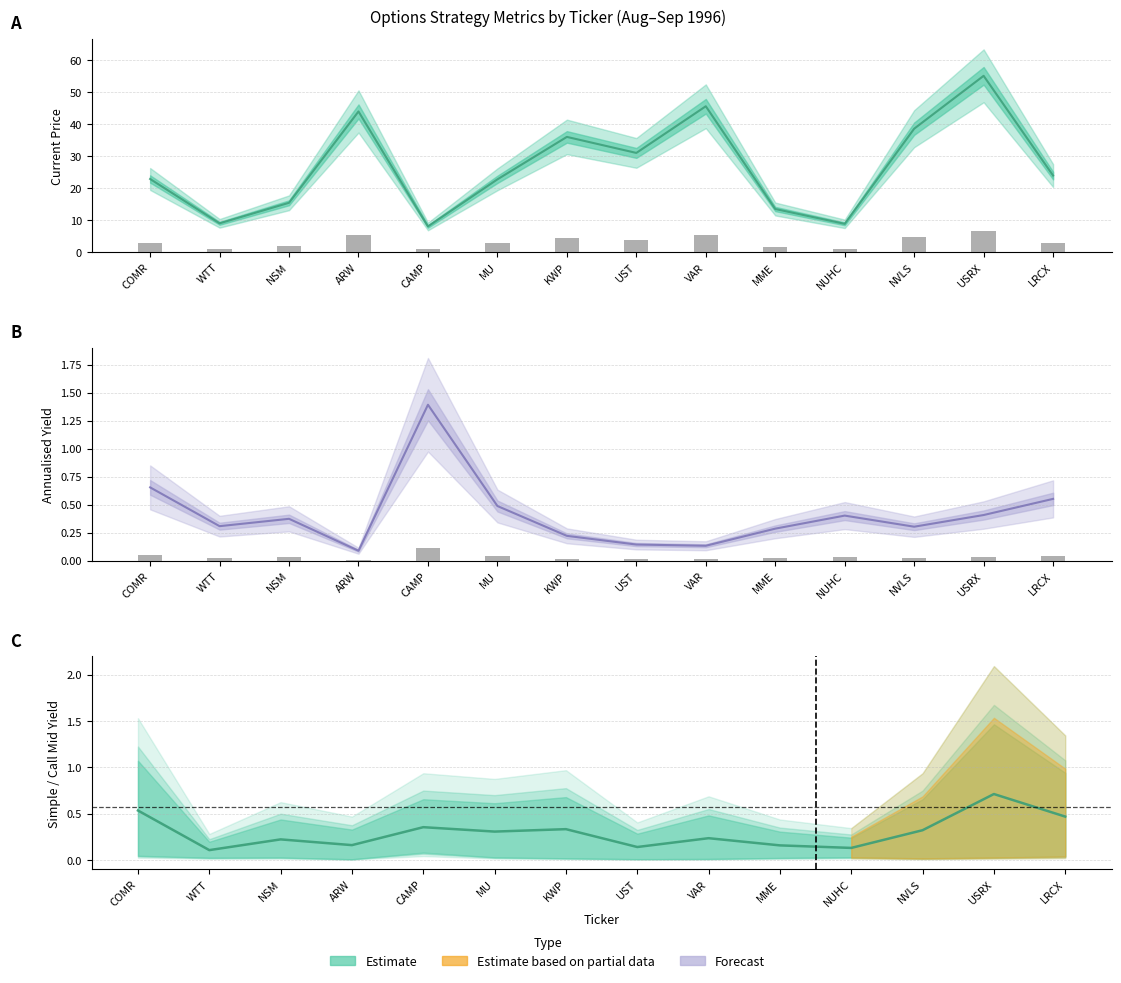

Reading left to right, what are all the values shown in this chart?

0.5	0.1	0.2	0.2	0.4	0.3	0.3	0.1	0.2	0.2	0.1	0.3	0.7	0.5